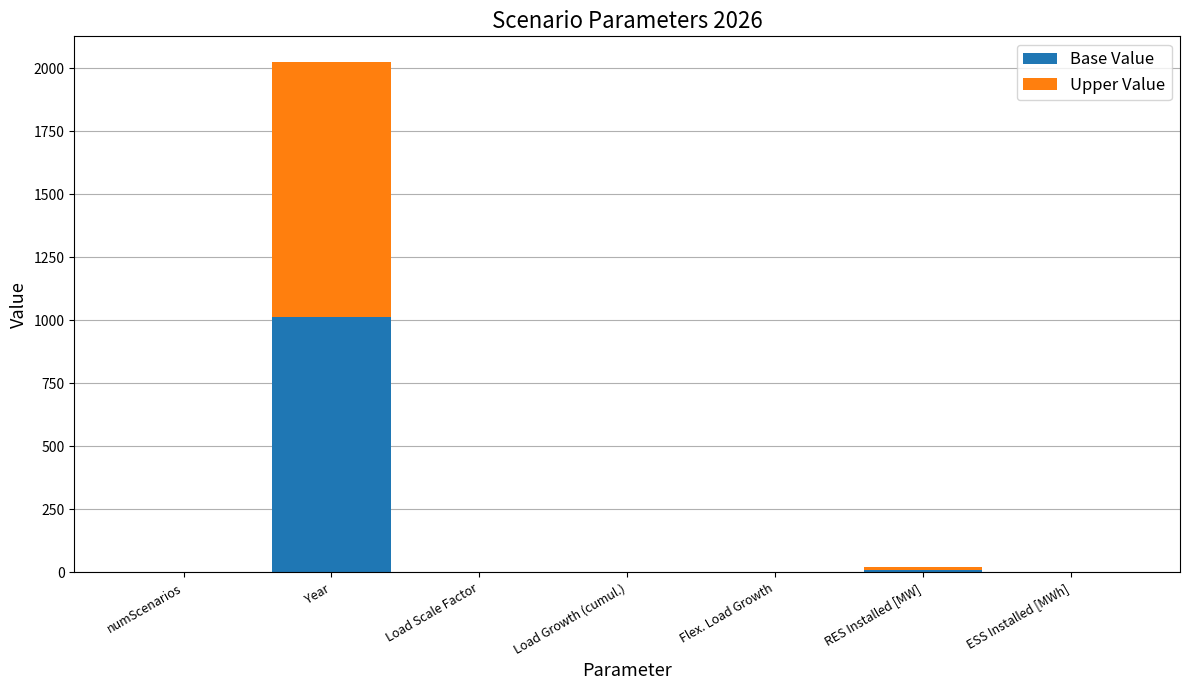

The Base Value series shows 1013.0 at Year. True or false?

True